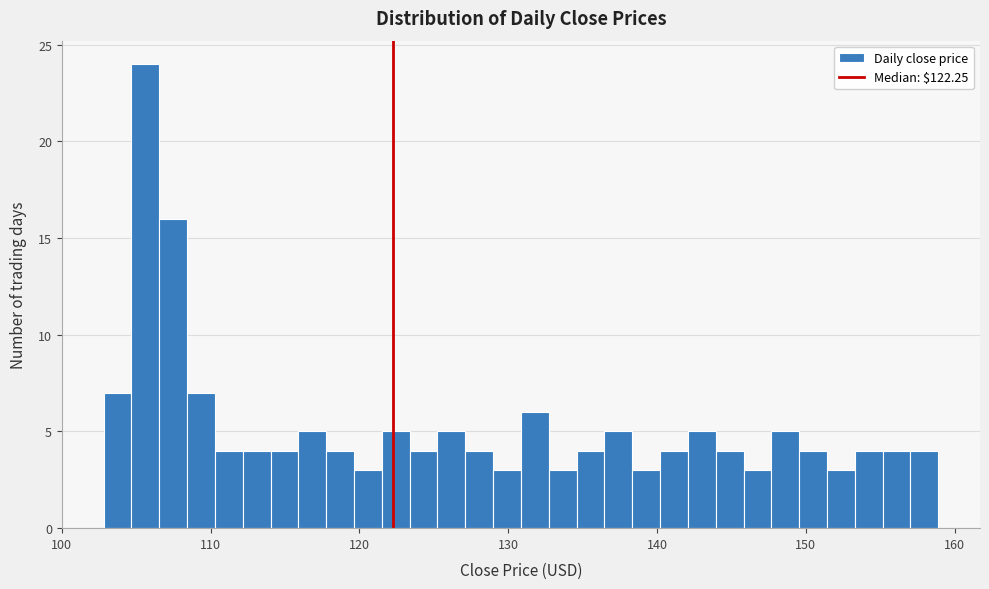

Read against the x-axis, roughly where is the centre of the tallest bar?

106